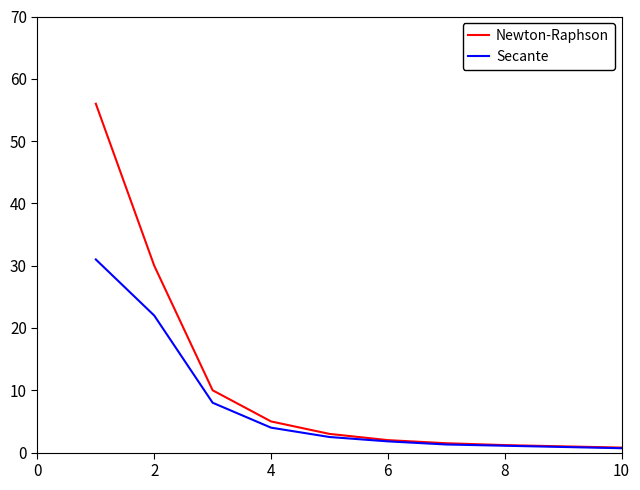

Does the chart display data point markers on the line(s)?

No